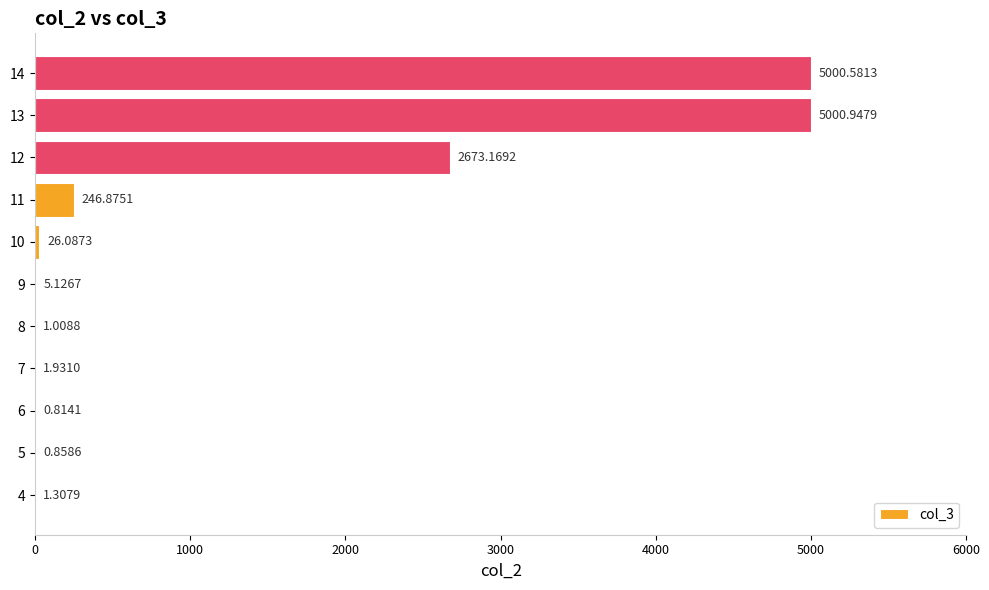

What is the maximum value shown in the chart?

5000.9